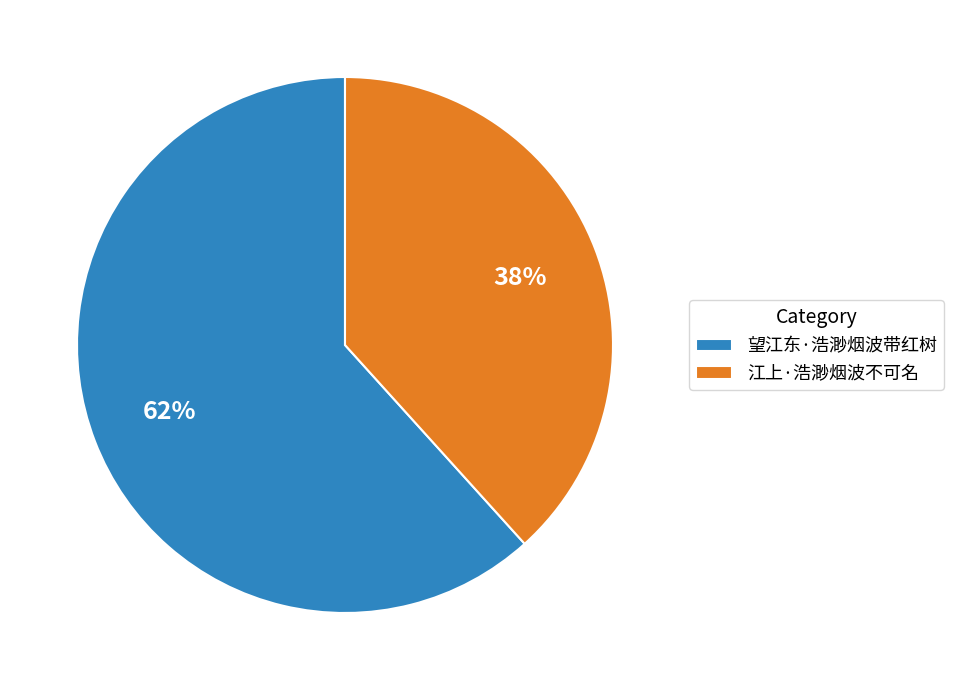

Does any single category account for the majority?

Yes